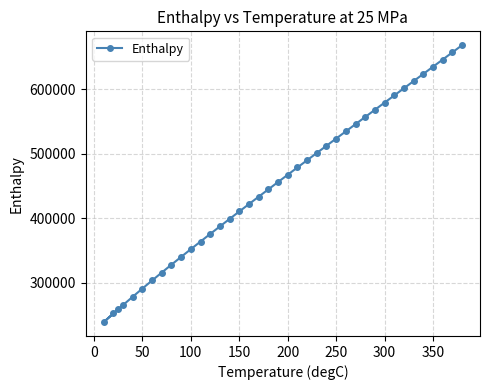

Is it true that the value at 300 is 355216.9?

False